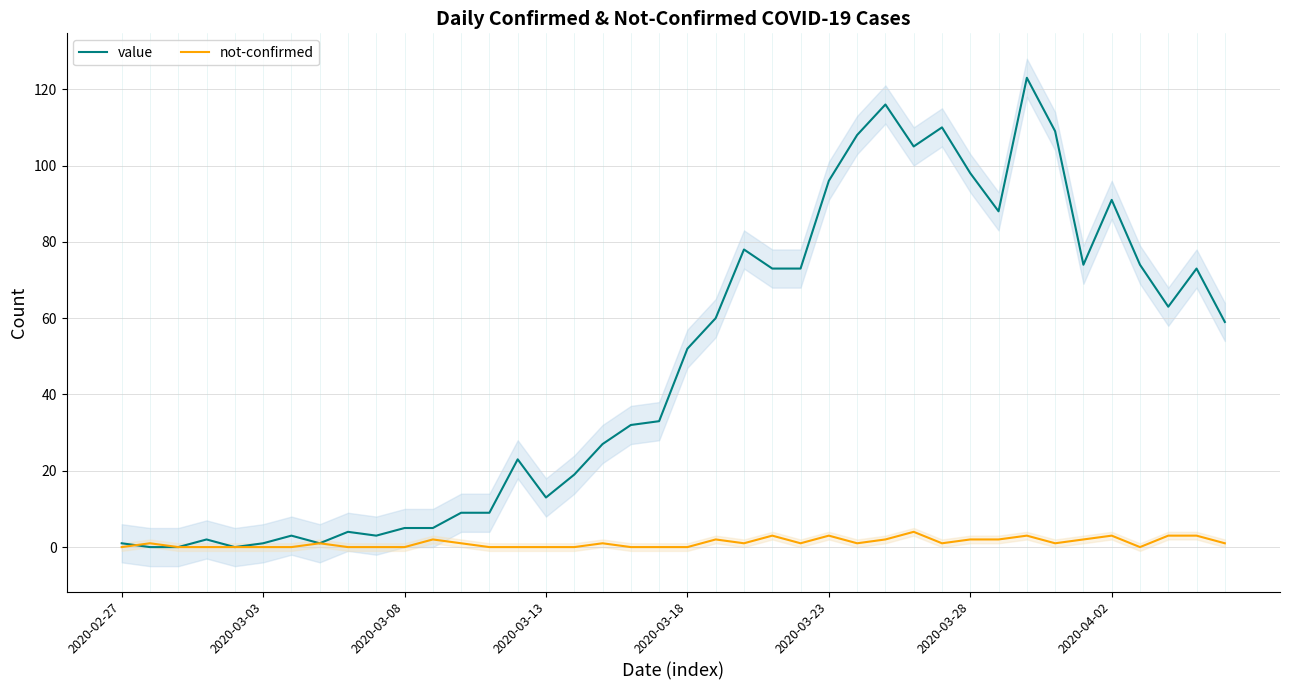

The not-confirmed series shows 3 at 2020-03-23. True or false?

True